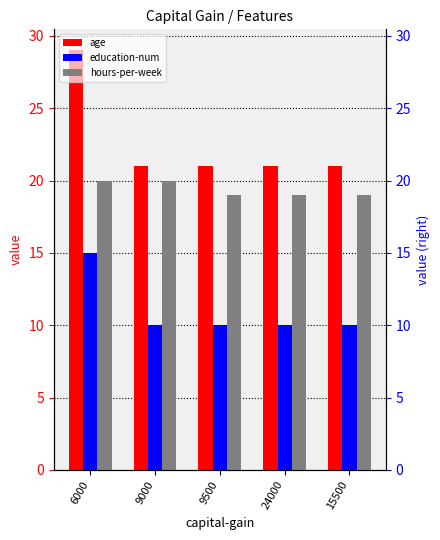

What is the difference between the highest and lowest values at 15500?

11